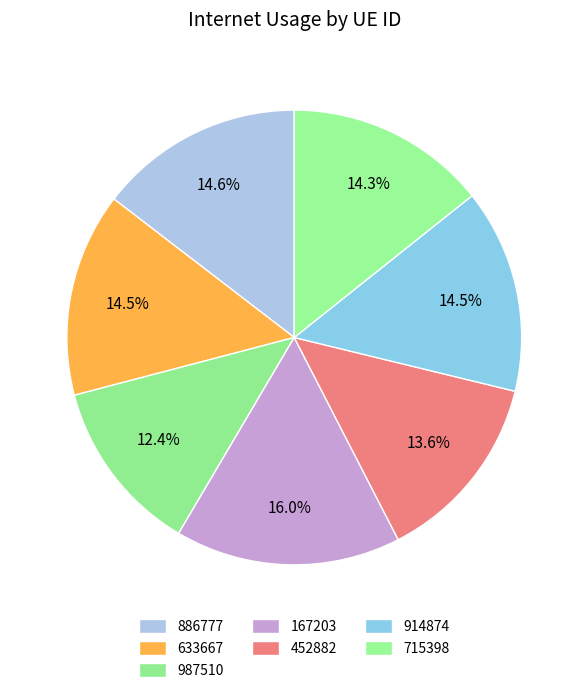

True or false: 633667 accounts for 4% of the total.

False